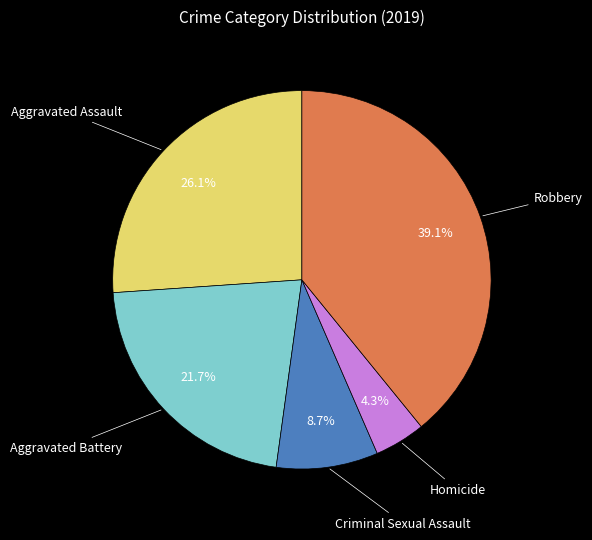

Count the number of slices in the pie.

5